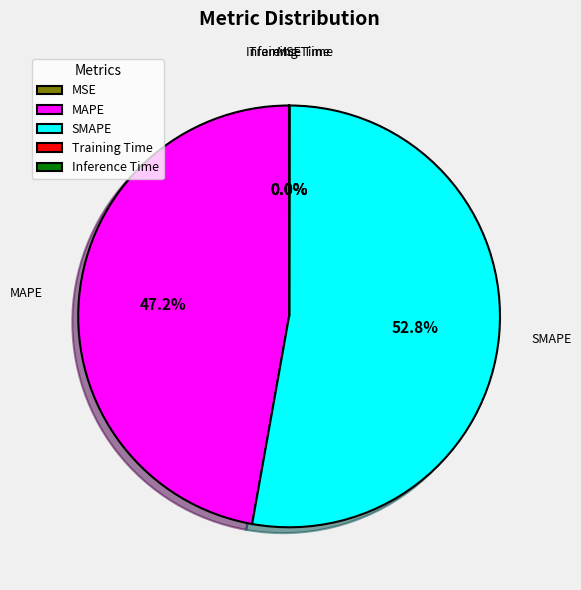

To the nearest percent, what is the combined percentage of SMAPE and MAPE?

100%